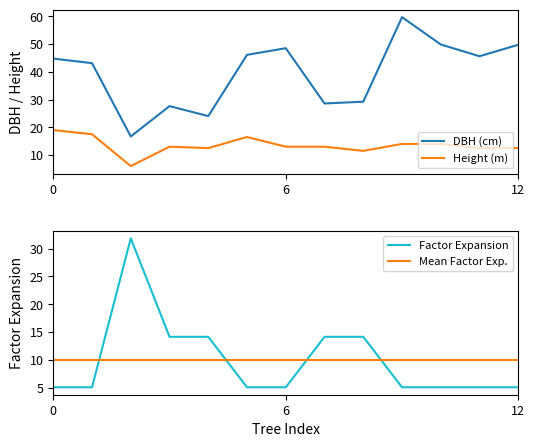

Which series ends up on top after the final intersection of Height (m) and Mean Factor Exp.?

Height (m)